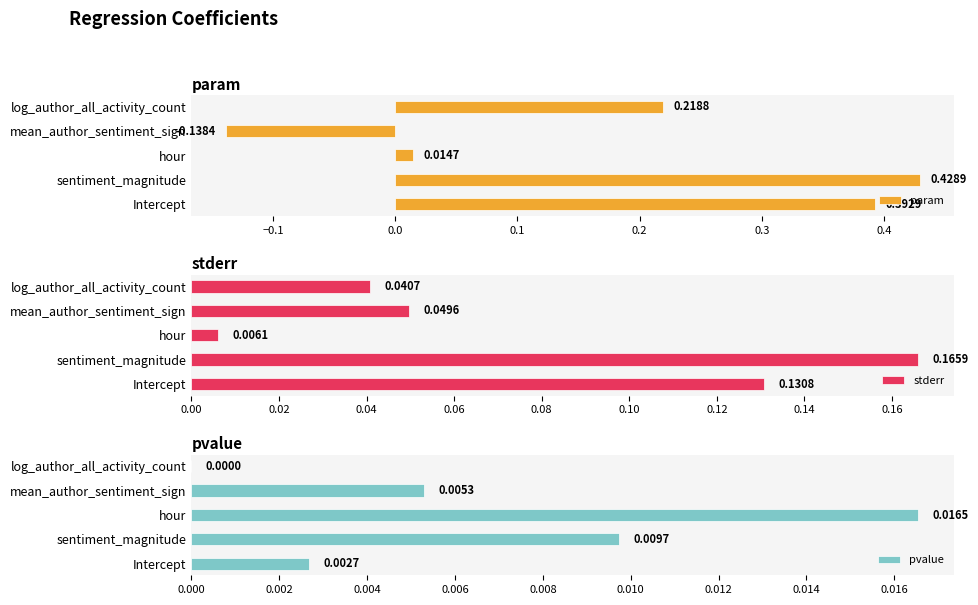

At which label does param reach its peak?

sentiment_magnitude